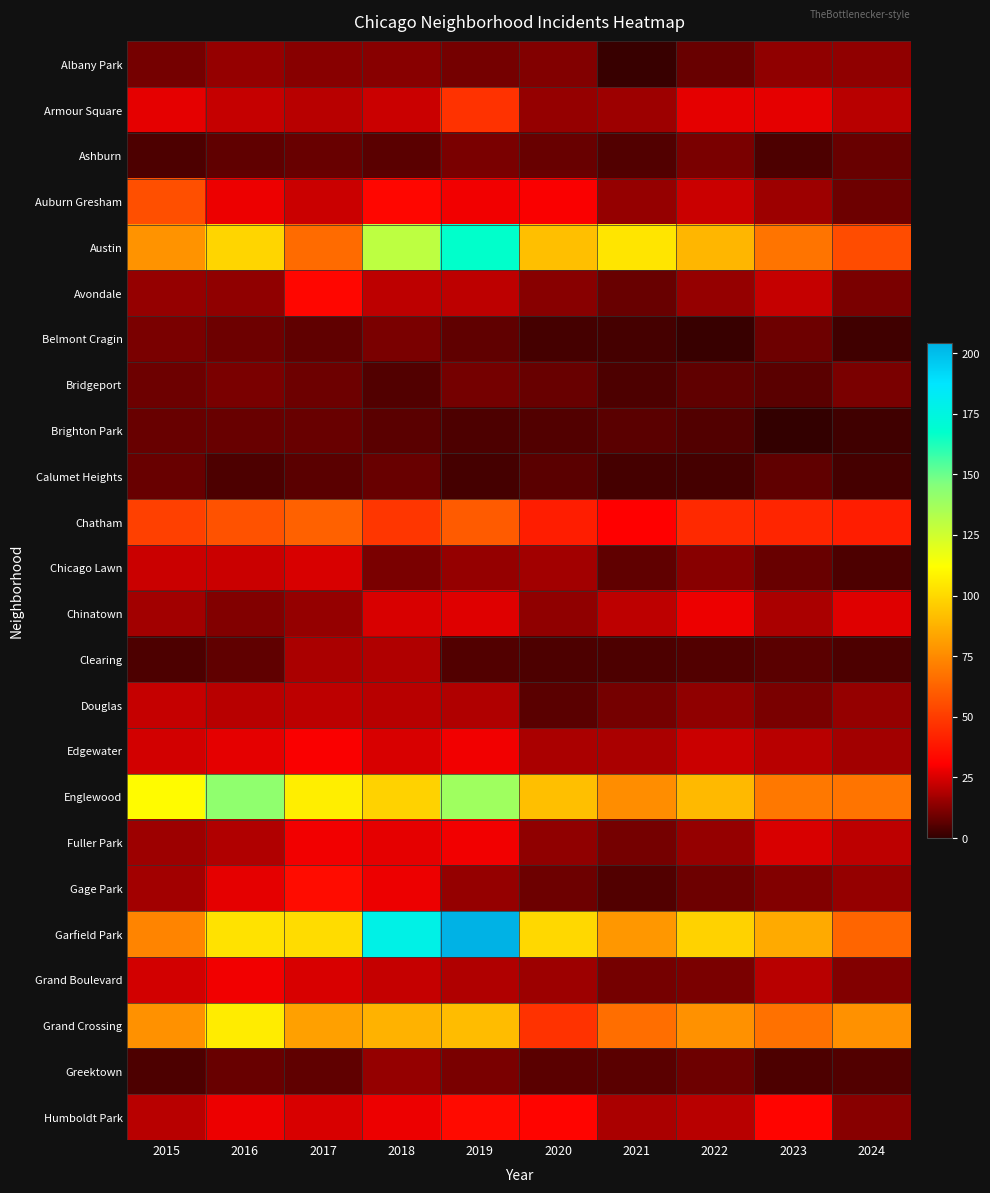

At which category does the chart reach its minimum across all series?

2023